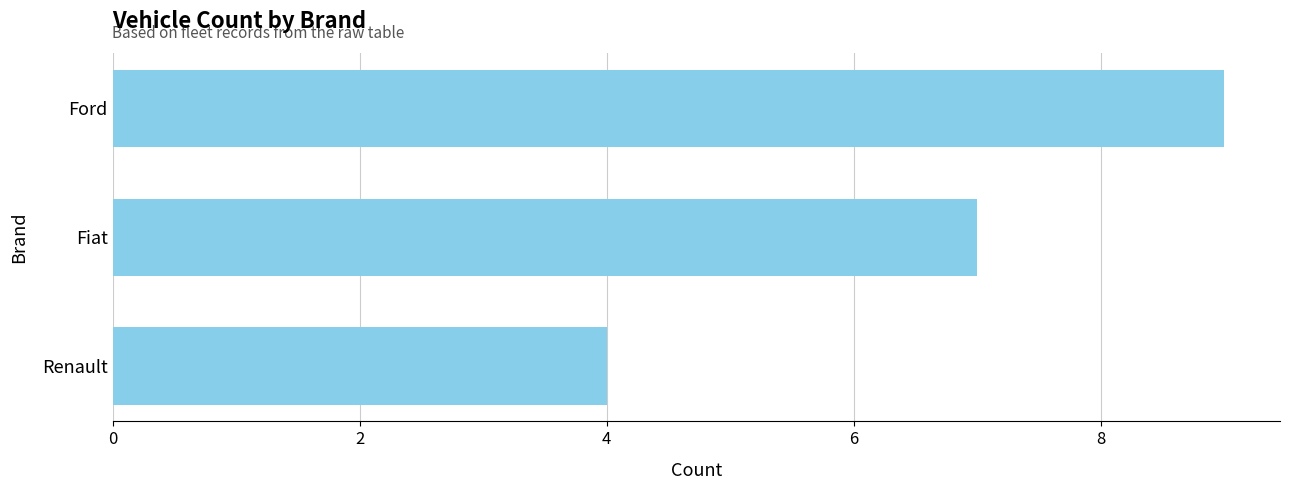

How many values are below 7?

1